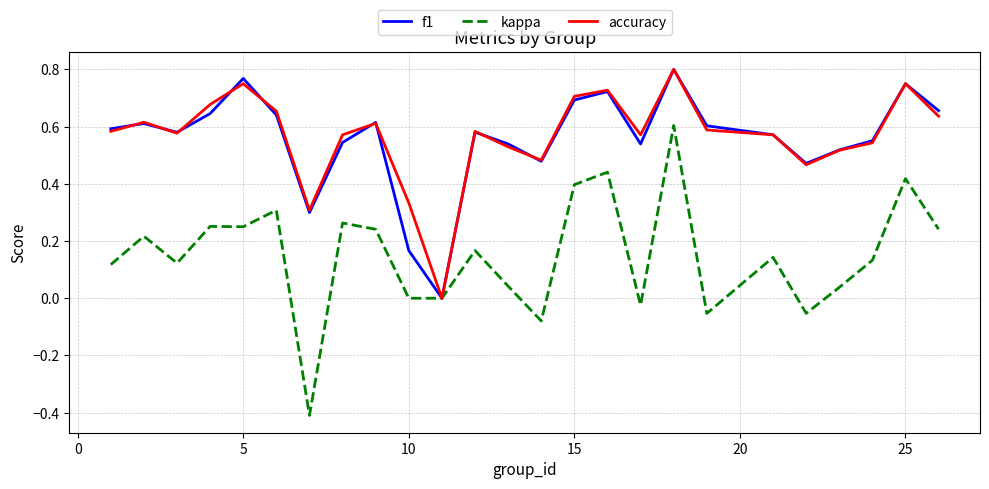

Which series has the widest spread of values?

kappa